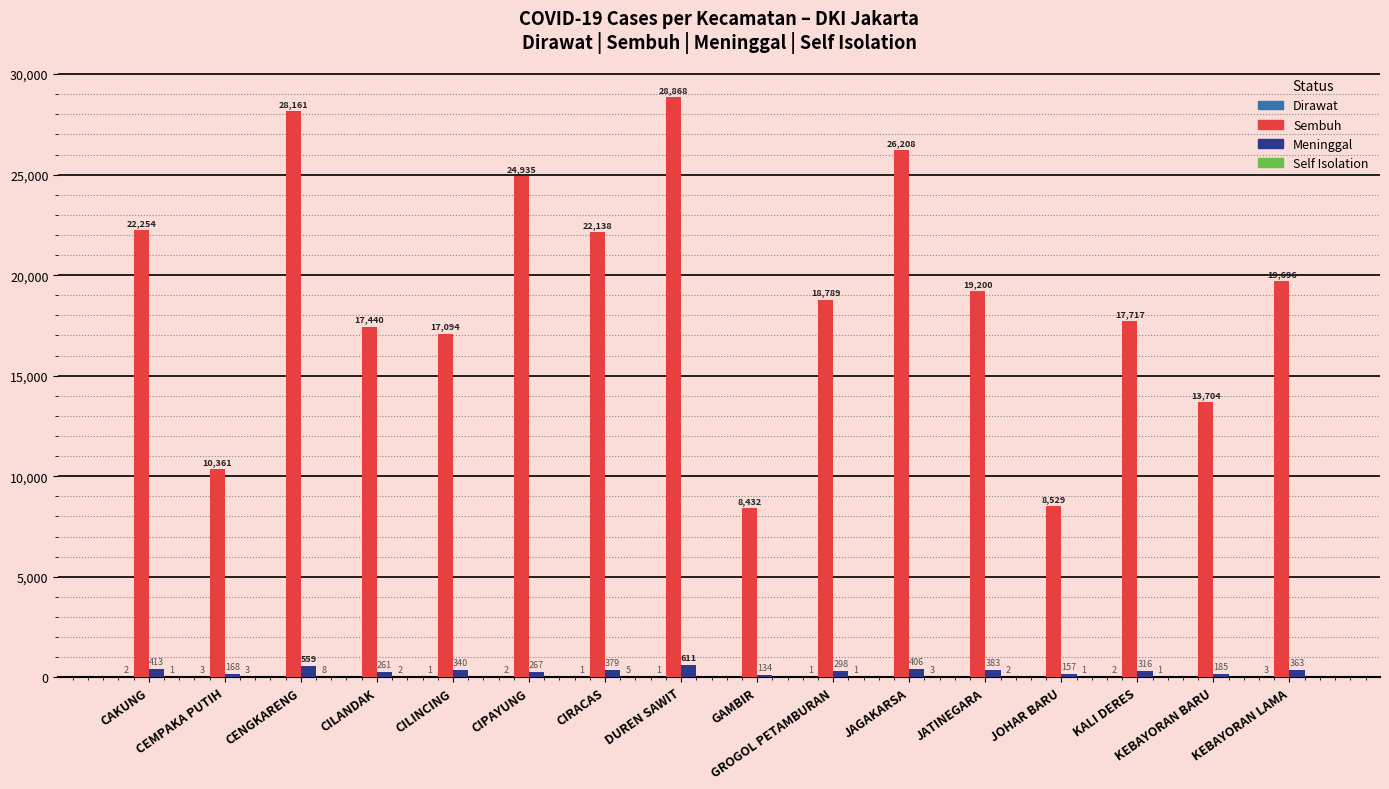

What is the total value across all series at JOHAR BARU?

8687